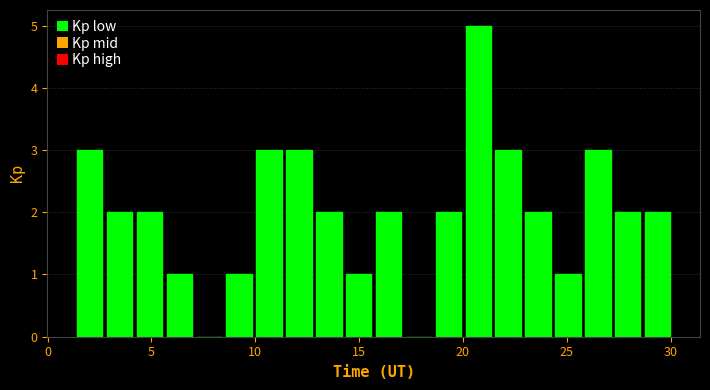

Read against the x-axis, roughly where is the centre of the tallest bar?

20.5